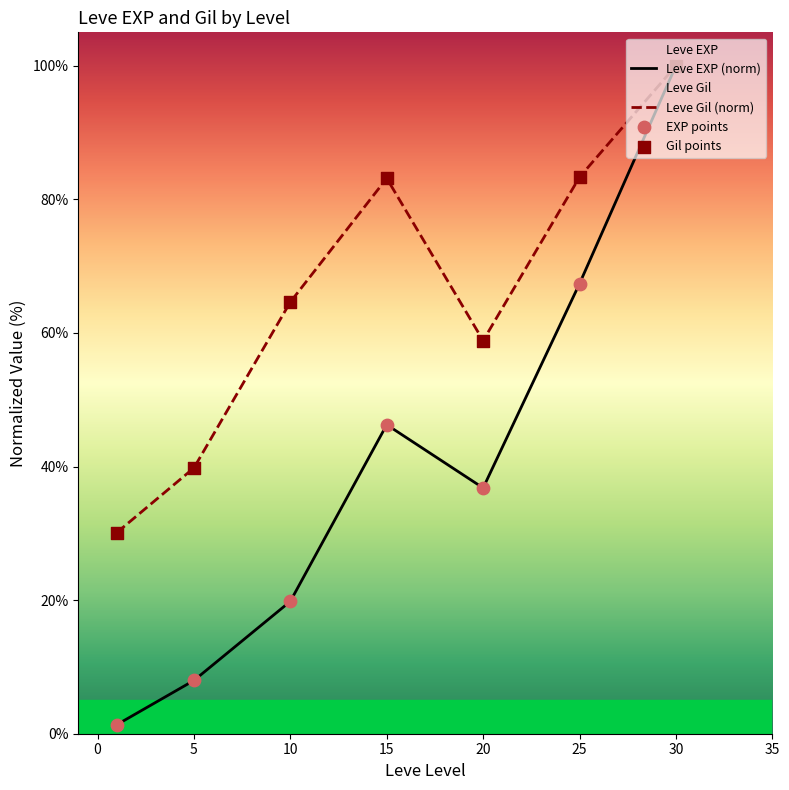

Which series has the largest Y range (max minus min)?

Leve EXP (norm)